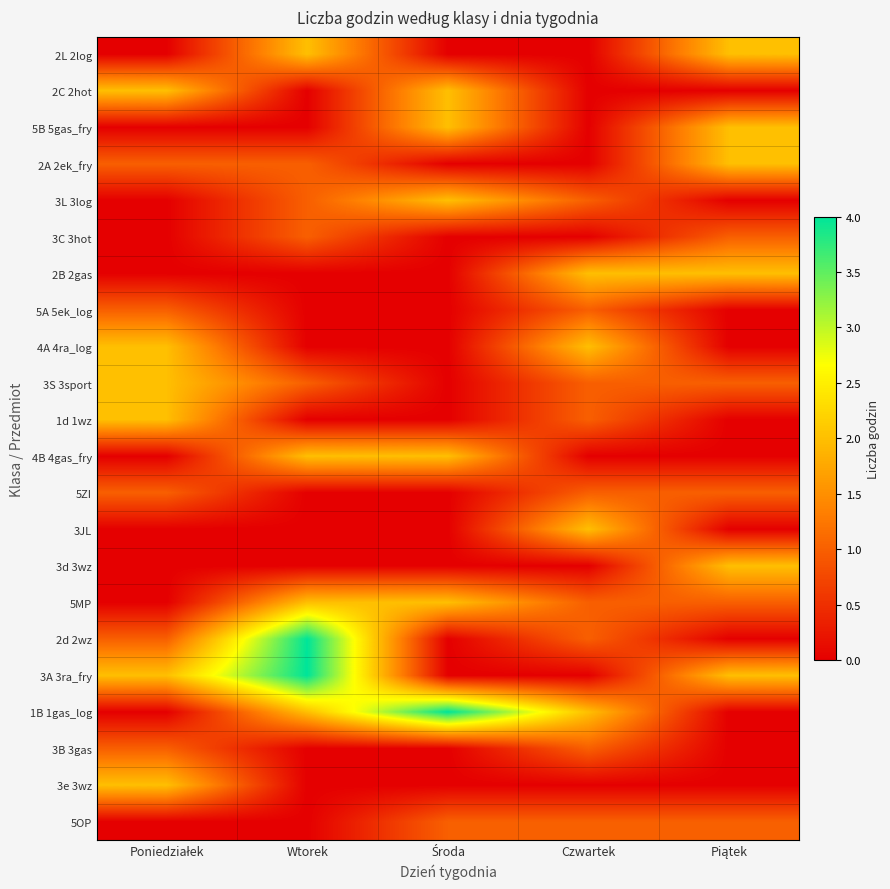

Reading right to left, transcribe all the data shown in this chart.

2L 2log: Piątek=2	Czwartek=0	Środa=0	Wtorek=2	Poniedziałek=0
2C 2hot: Piątek=0	Czwartek=0	Środa=2	Wtorek=0	Poniedziałek=2
5B 5gas_fry: Piątek=2	Czwartek=0	Środa=2	Wtorek=0	Poniedziałek=0
2A 2ek_fry: Piątek=2	Czwartek=0	Środa=0	Wtorek=1	Poniedziałek=1
3L 3log: Piątek=0	Czwartek=1	Środa=2	Wtorek=1	Poniedziałek=0
3C 3hot: Piątek=1	Czwartek=0	Środa=0	Wtorek=1	Poniedziałek=0
2B 2gas: Piątek=2	Czwartek=2	Środa=0	Wtorek=0	Poniedziałek=0
5A 5ek_log: Piątek=0	Czwartek=1	Środa=0	Wtorek=0	Poniedziałek=1
4A 4ra_log: Piątek=0	Czwartek=2	Środa=0	Wtorek=0	Poniedziałek=2
3S 3sport: Piątek=1	Czwartek=1	Środa=0	Wtorek=1	Poniedziałek=2
1d 1wz: Piątek=0	Czwartek=1	Środa=0	Wtorek=0	Poniedziałek=2
4B 4gas_fry: Piątek=0	Czwartek=0	Środa=2	Wtorek=2	Poniedziałek=0
5ZI: Piątek=1	Czwartek=1	Środa=0	Wtorek=0	Poniedziałek=1
3JL: Piątek=0	Czwartek=2	Środa=0	Wtorek=0	Poniedziałek=0
3d 3wz: Piątek=2	Czwartek=0	Środa=0	Wtorek=0	Poniedziałek=0
5MP: Piątek=1	Czwartek=1	Środa=2	Wtorek=2	Poniedziałek=0
2d 2wz: Piątek=0	Czwartek=1	Środa=0	Wtorek=4	Poniedziałek=1
3A 3ra_fry: Piątek=2	Czwartek=0	Środa=0	Wtorek=4	Poniedziałek=2
1B 1gas_log: Piątek=0	Czwartek=2	Środa=4	Wtorek=2	Poniedziałek=0
3B 3gas: Piątek=0	Czwartek=1	Środa=0	Wtorek=0	Poniedziałek=1
3e 3wz: Piątek=0	Czwartek=0	Środa=0	Wtorek=0	Poniedziałek=2
5OP: Piątek=1	Czwartek=1	Środa=1	Wtorek=0	Poniedziałek=0